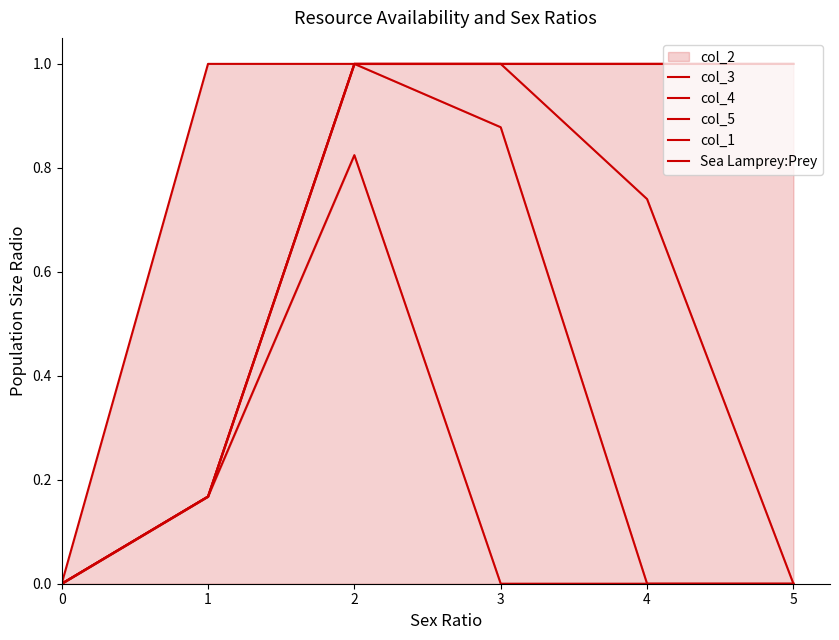

The value of col_3 at 4 is 0.5. True or false?

False